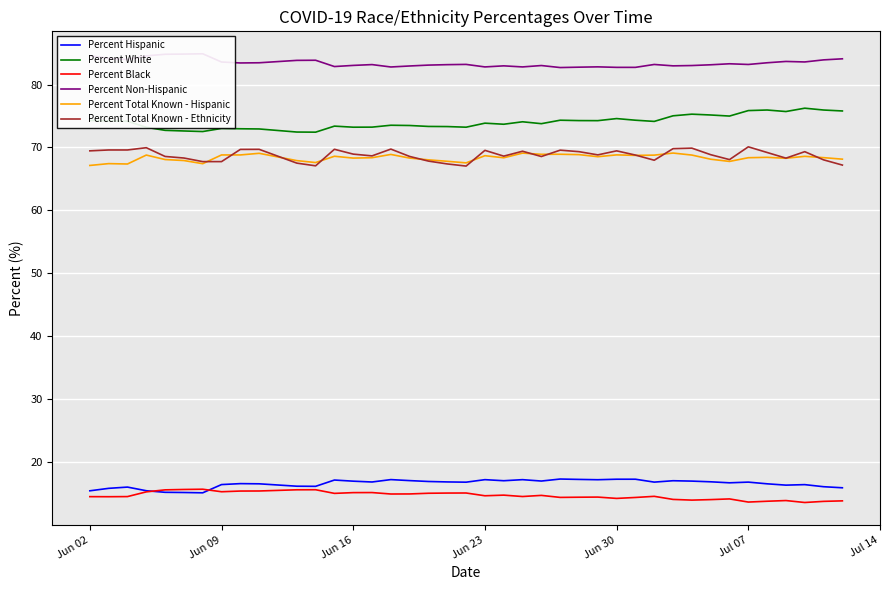

True or false: Percent Black and Percent Total Known - Ethnicity intersect in this chart.

False